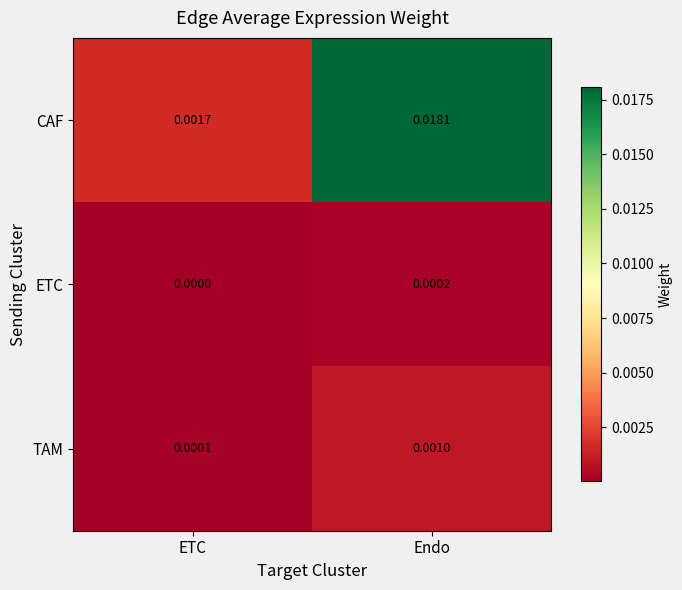

How many data points does each series have?

2